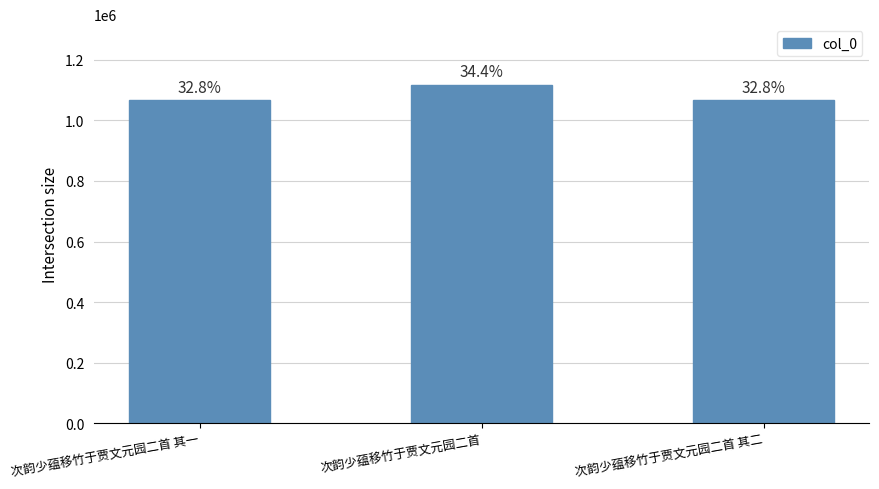

What is the minimum value shown in the chart?

1065705